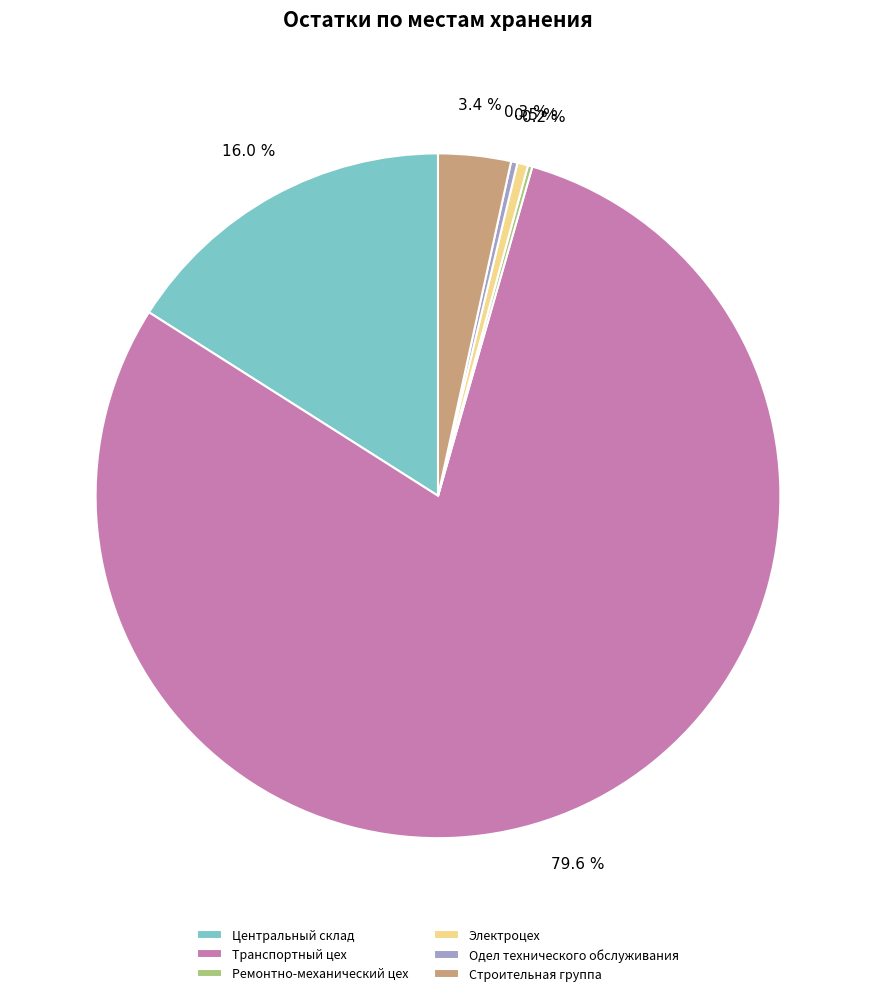

What is the total percentage of Транспортный цех and Одел технического обслуживания?

79.9%